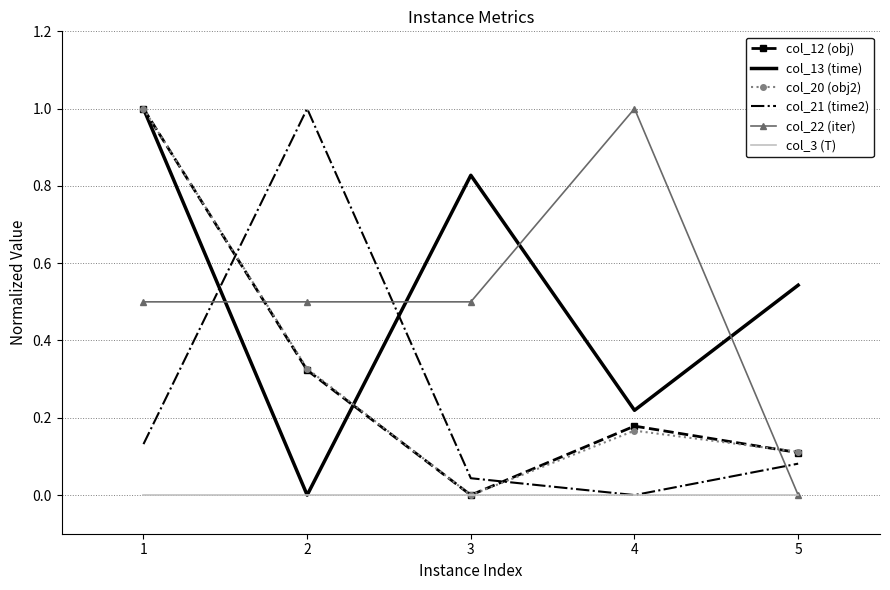

At how many categories does at least one series exceed 0?

5